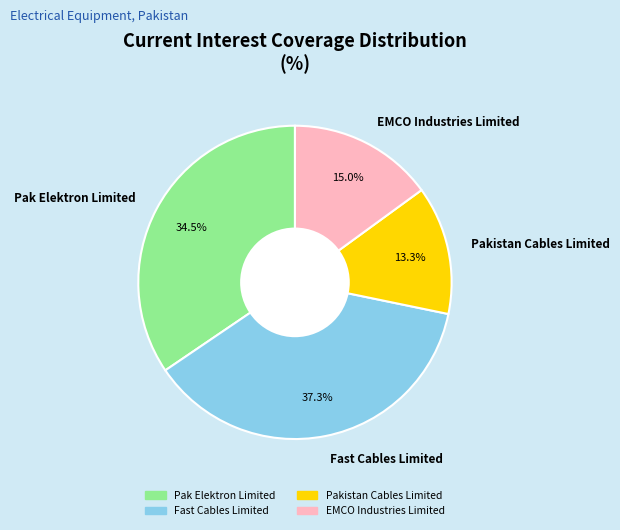

Between Pak Elektron Limited and Pakistan Cables Limited, which is larger?

Pak Elektron Limited